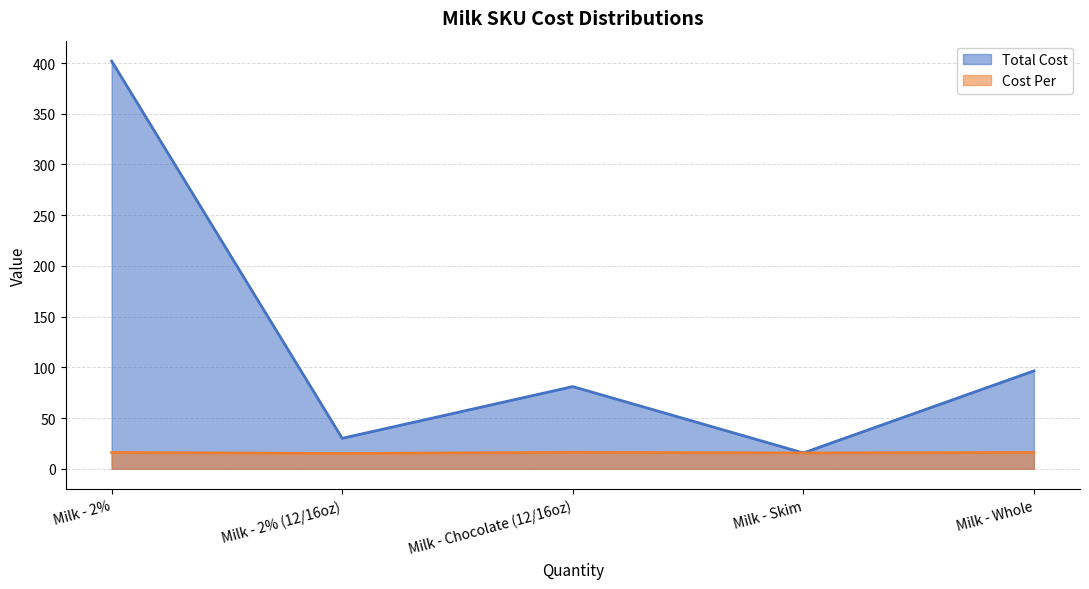

Reading right to left, what are all the values shown in this chart?

Total Cost: 96.5	15.6	81.0	30.0	402.0
Cost Per: 16.1	15.6	16.2	15.0	16.1